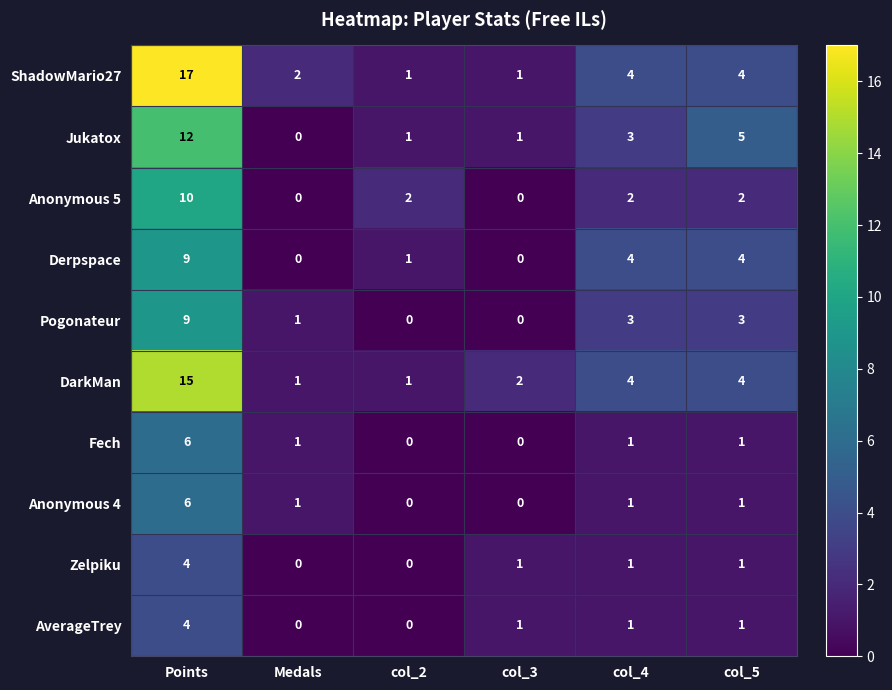

Which series has the largest range (max minus min)?

ShadowMario27